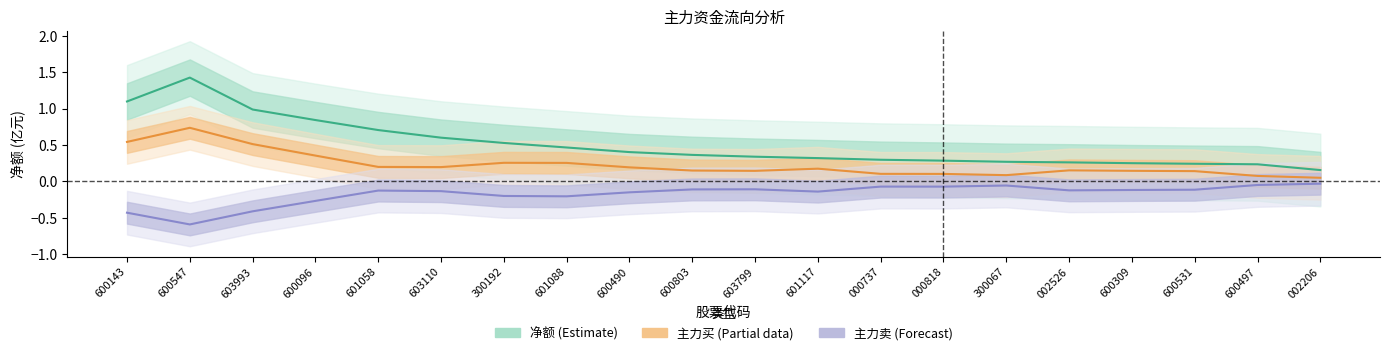

Which series has the largest range (max minus min)?

净额 (Estimate)